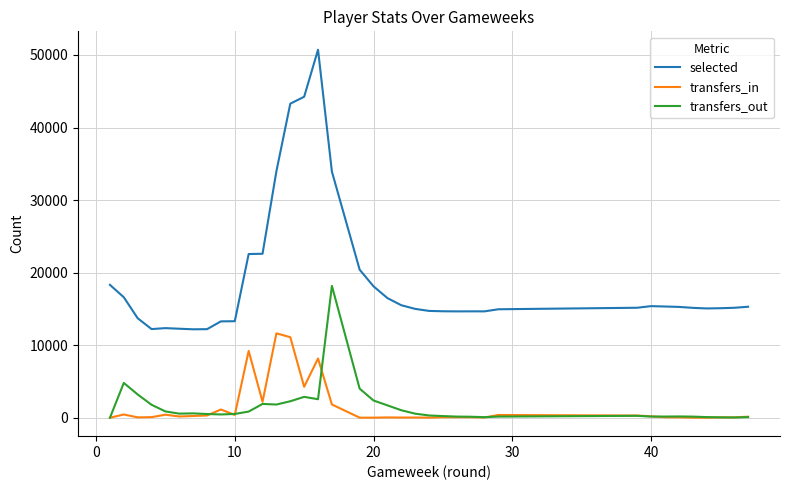

True or false: transfers_out has a value of 86 at 37.

True